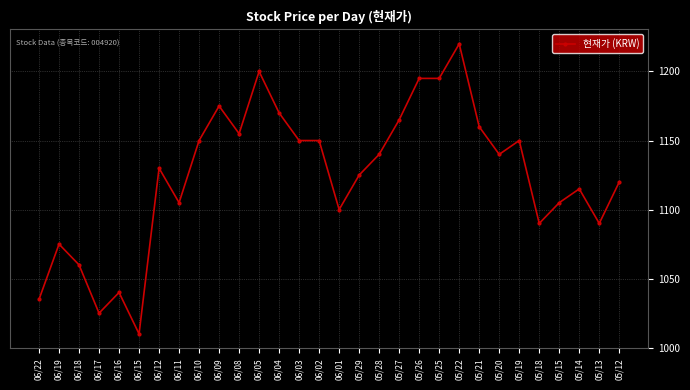

How many distinct data groups are displayed?

1